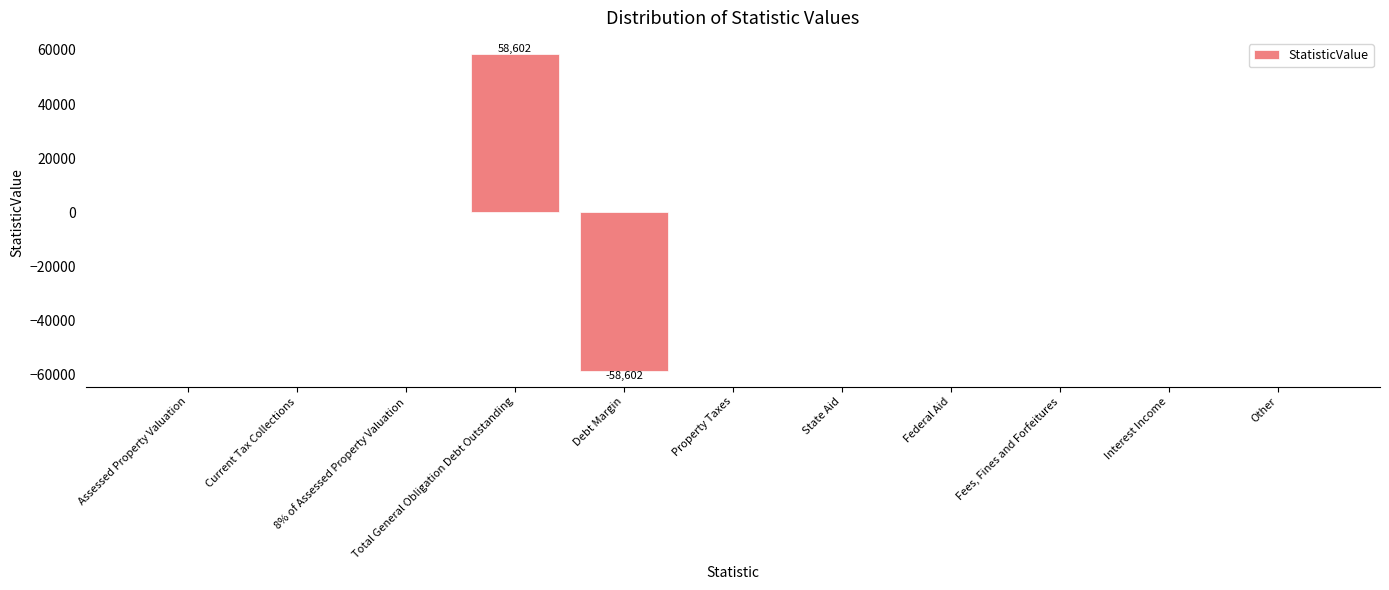

Count the number of data series in this chart.

1